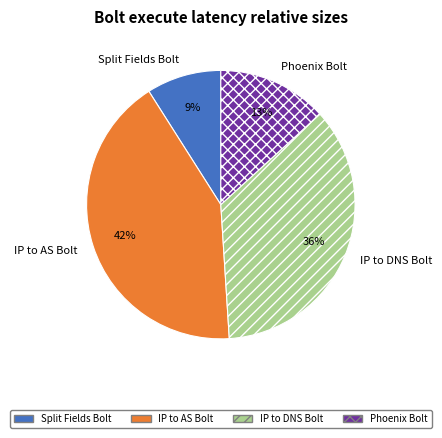

Combined, do Phoenix Bolt and IP to DNS Bolt account for over 50%?

No